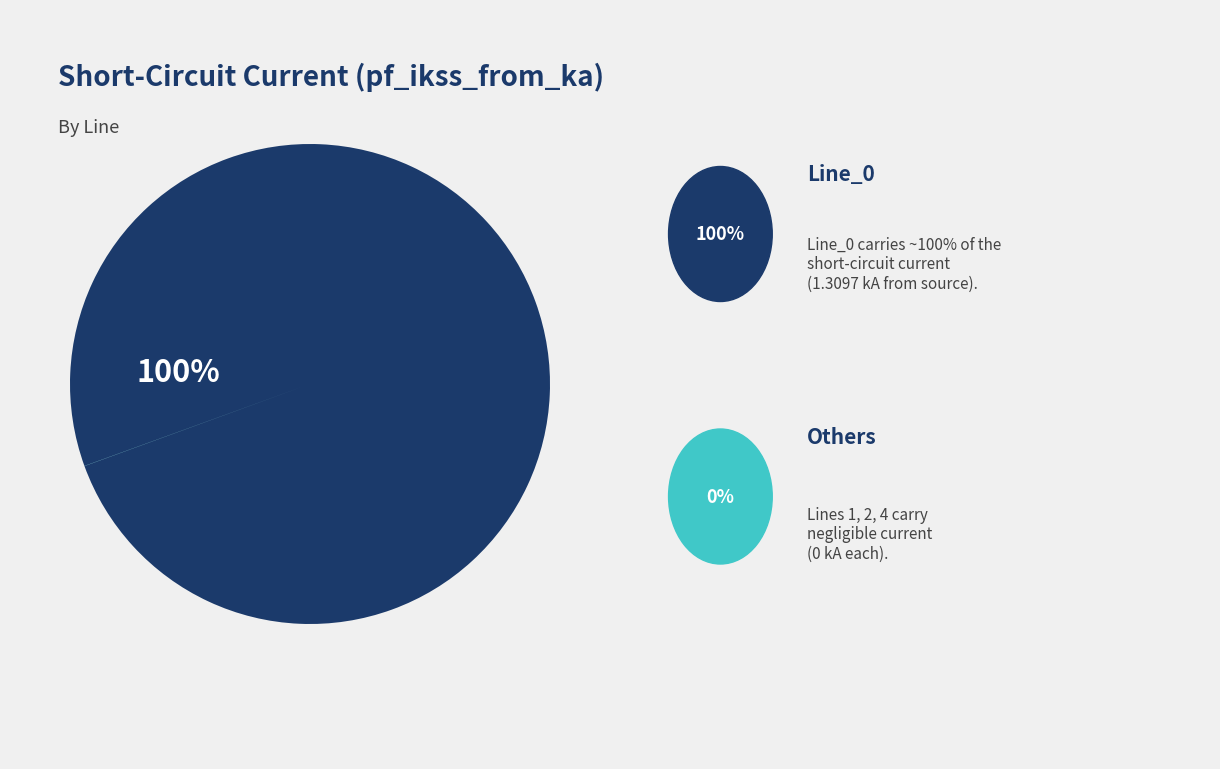

To the nearest percent, what percentage of the pie is Line_0?

100%